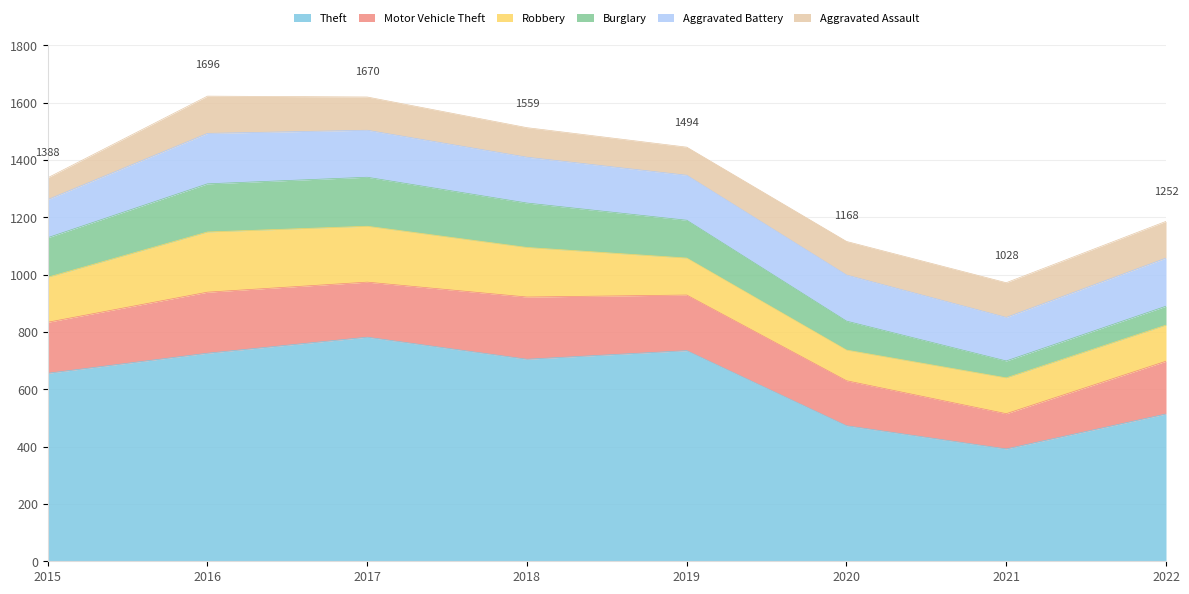

Where is Aggravated Assault nearest to the value 103?

2018